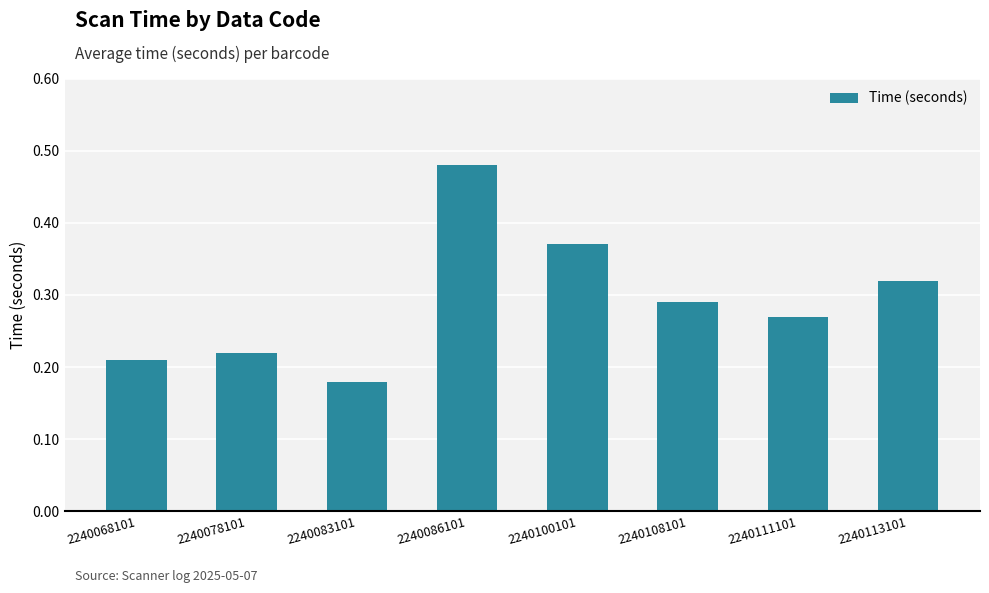

True or false: the data shows 0.4 at 2240078101.

False